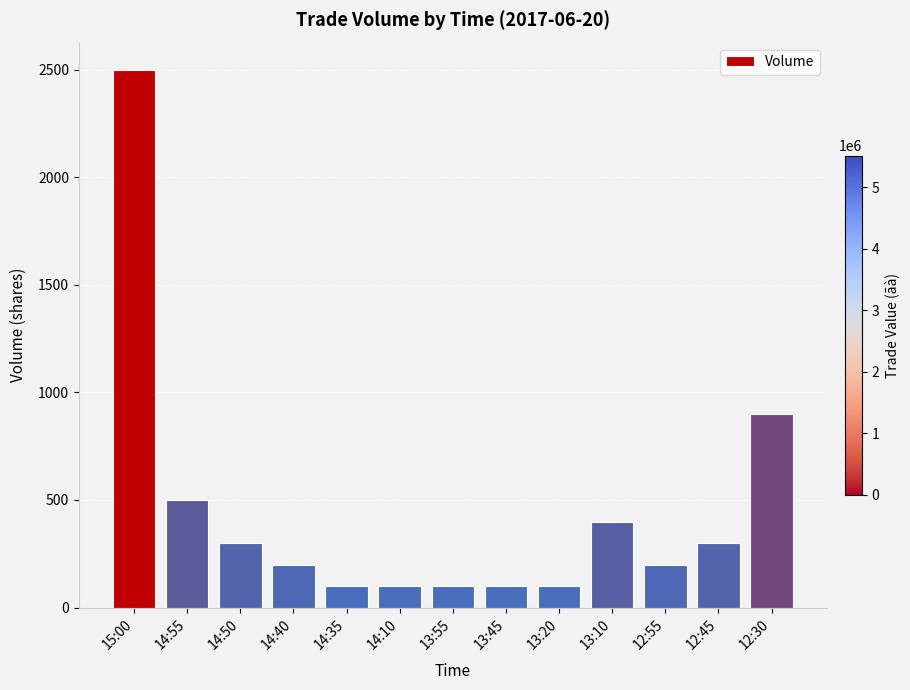

What position from the right is 13:45?

6